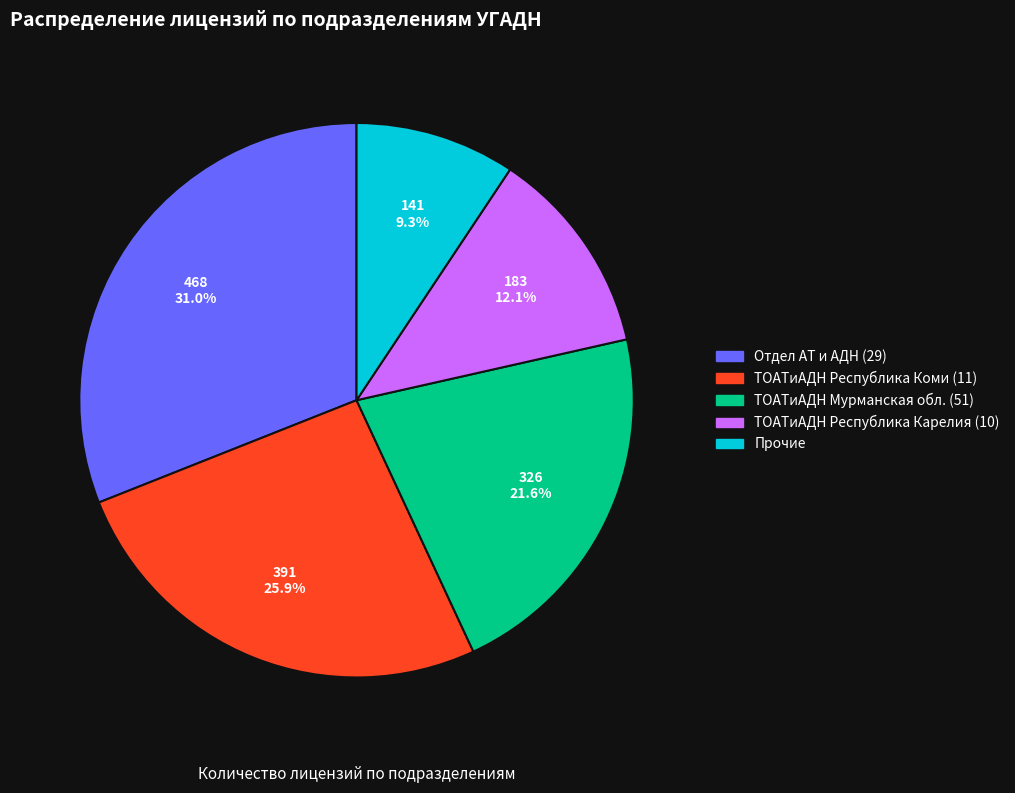

What is the largest slice in the pie chart?

Отдел АТ и АДН (29)